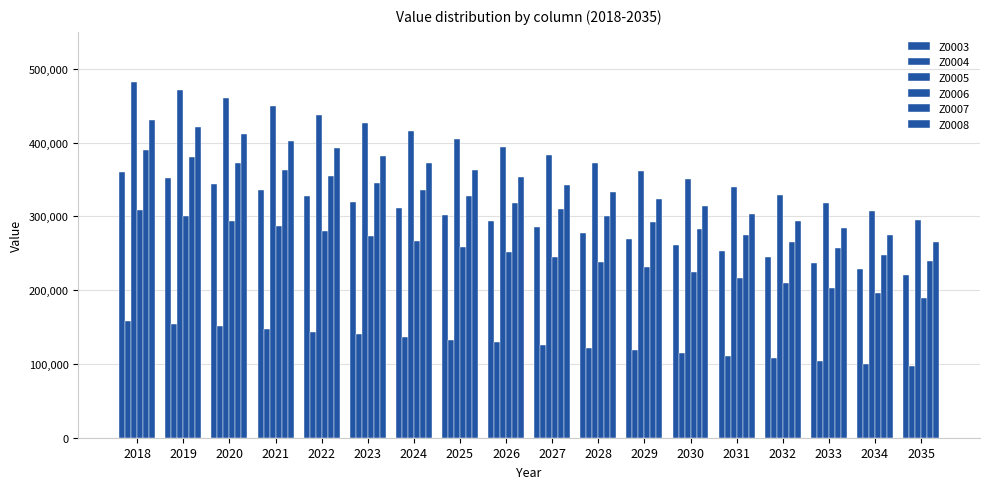

Which category has the highest value across all series?

2018